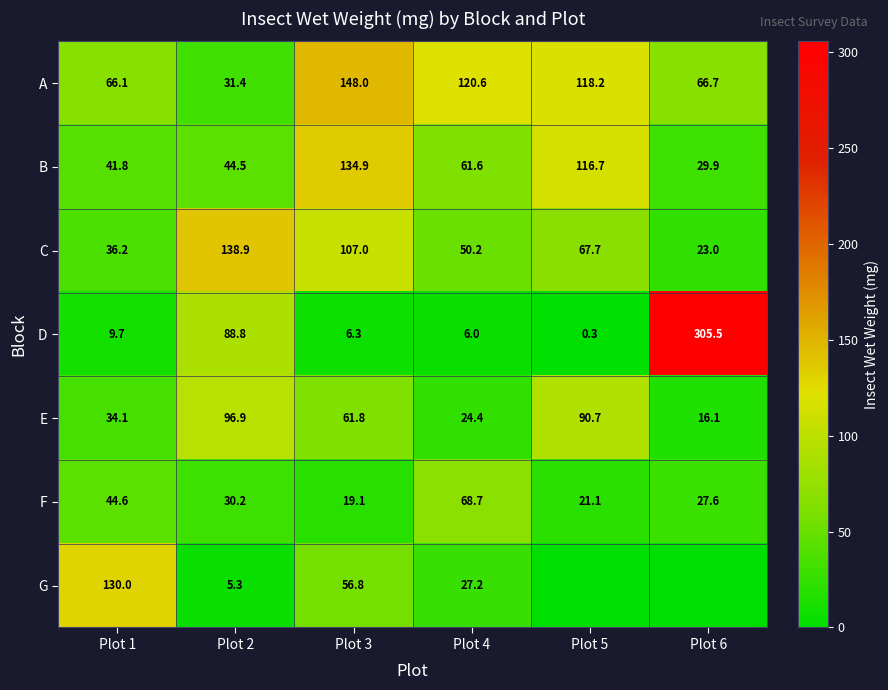

What is the difference between the highest and lowest values at Plot 2?

133.6